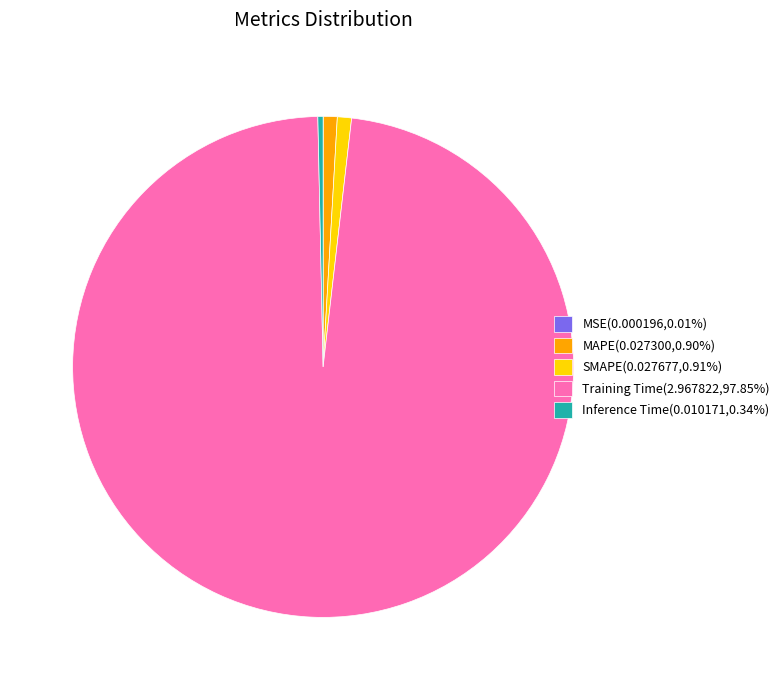

Does Training Time(2.967822,97.85%) represent more than half of the total?

Yes